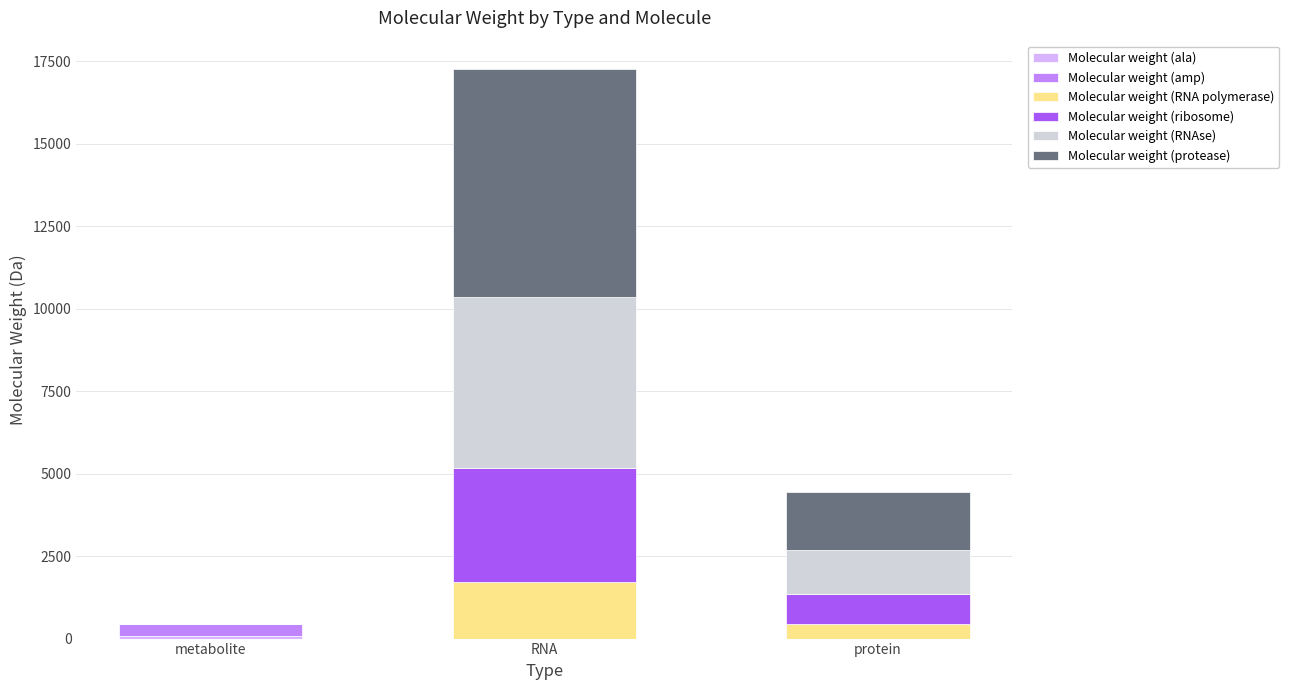

At which category is the sum across all series the highest?

RNA